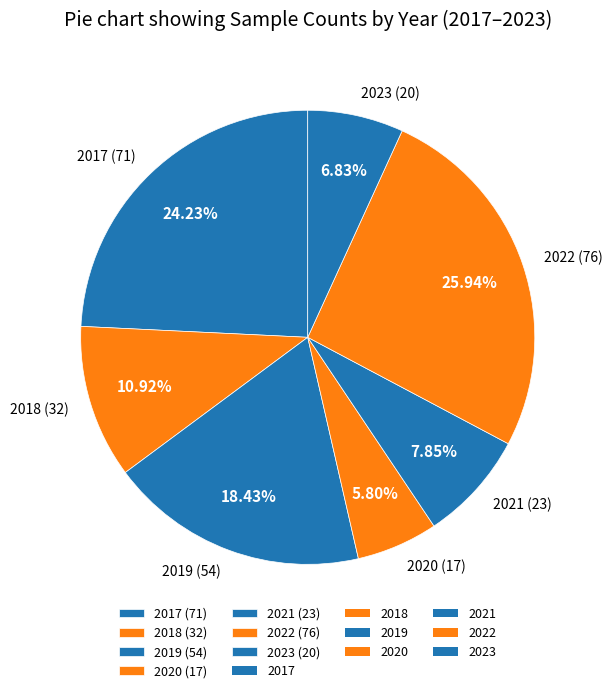

What percentage is the 2017 slice, to the nearest percent?

24%